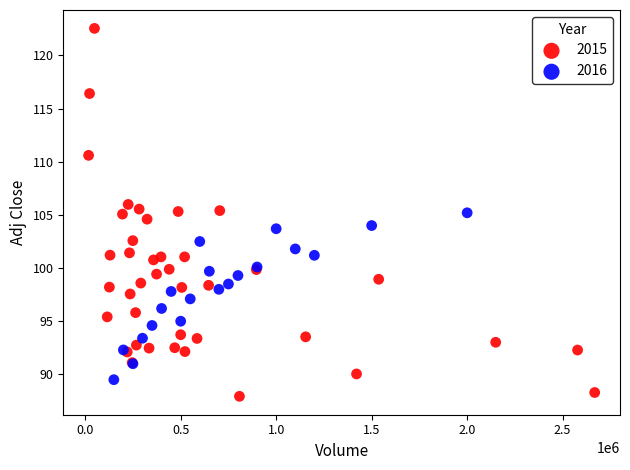

Which series reaches the maximum Y coordinate?

2015